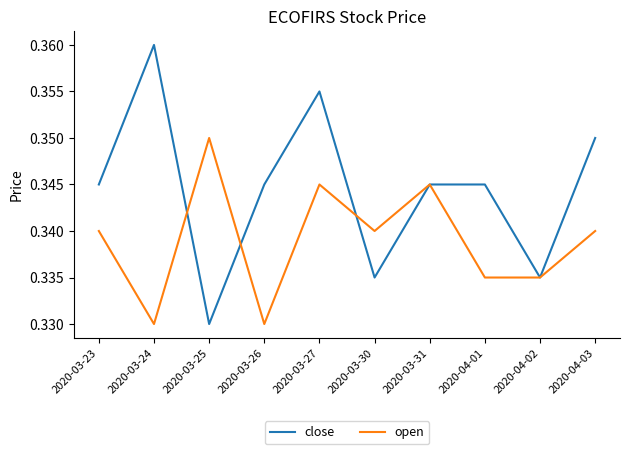

What is the total value across all series at 2020-04-03?

0.7